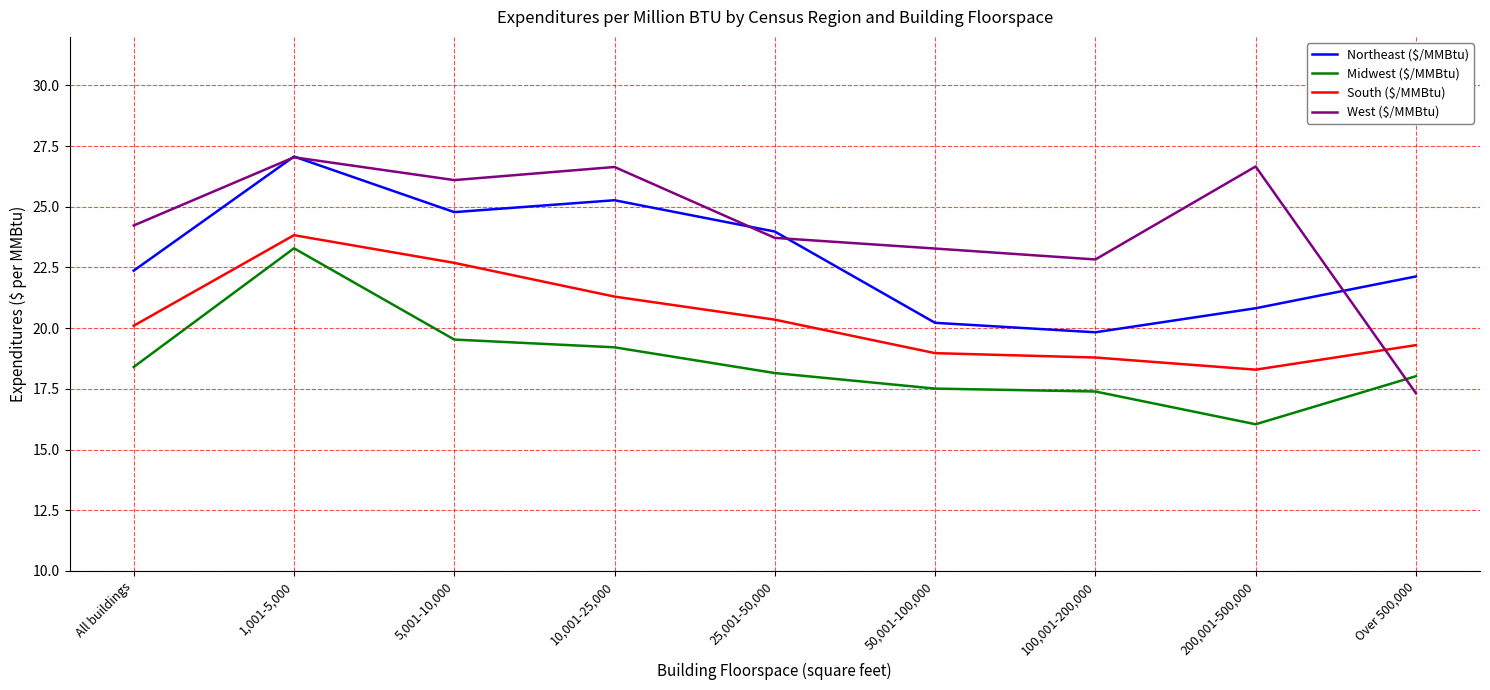

At which category is the sum across all series the highest?

1,001-5,000